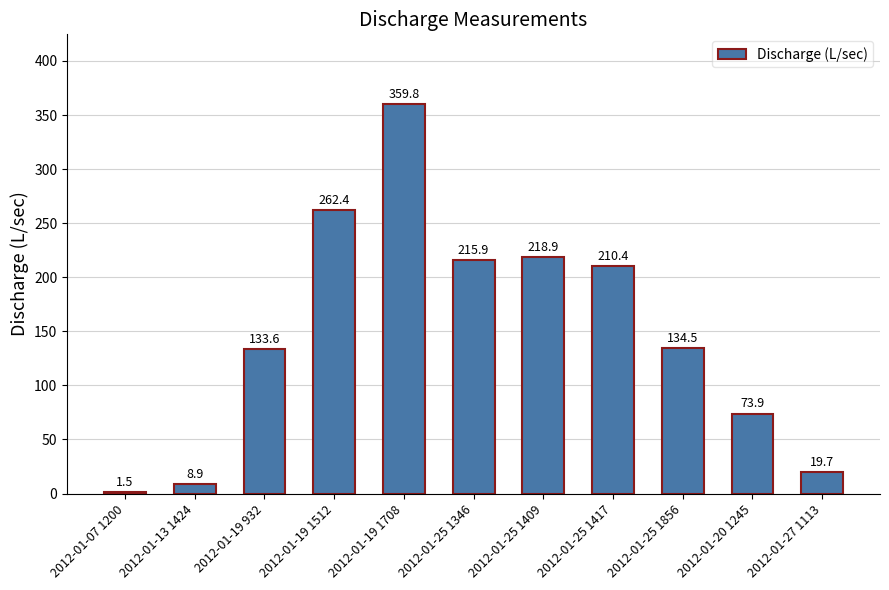

List the labels in order of value, largest first.

2012-01-19 1708, 2012-01-19 1512, 2012-01-25 1409, 2012-01-25 1346, 2012-01-25 1417, 2012-01-25 1856, 2012-01-19 932, 2012-01-20 1245, 2012-01-27 1113, 2012-01-13 1424, 2012-01-07 1200